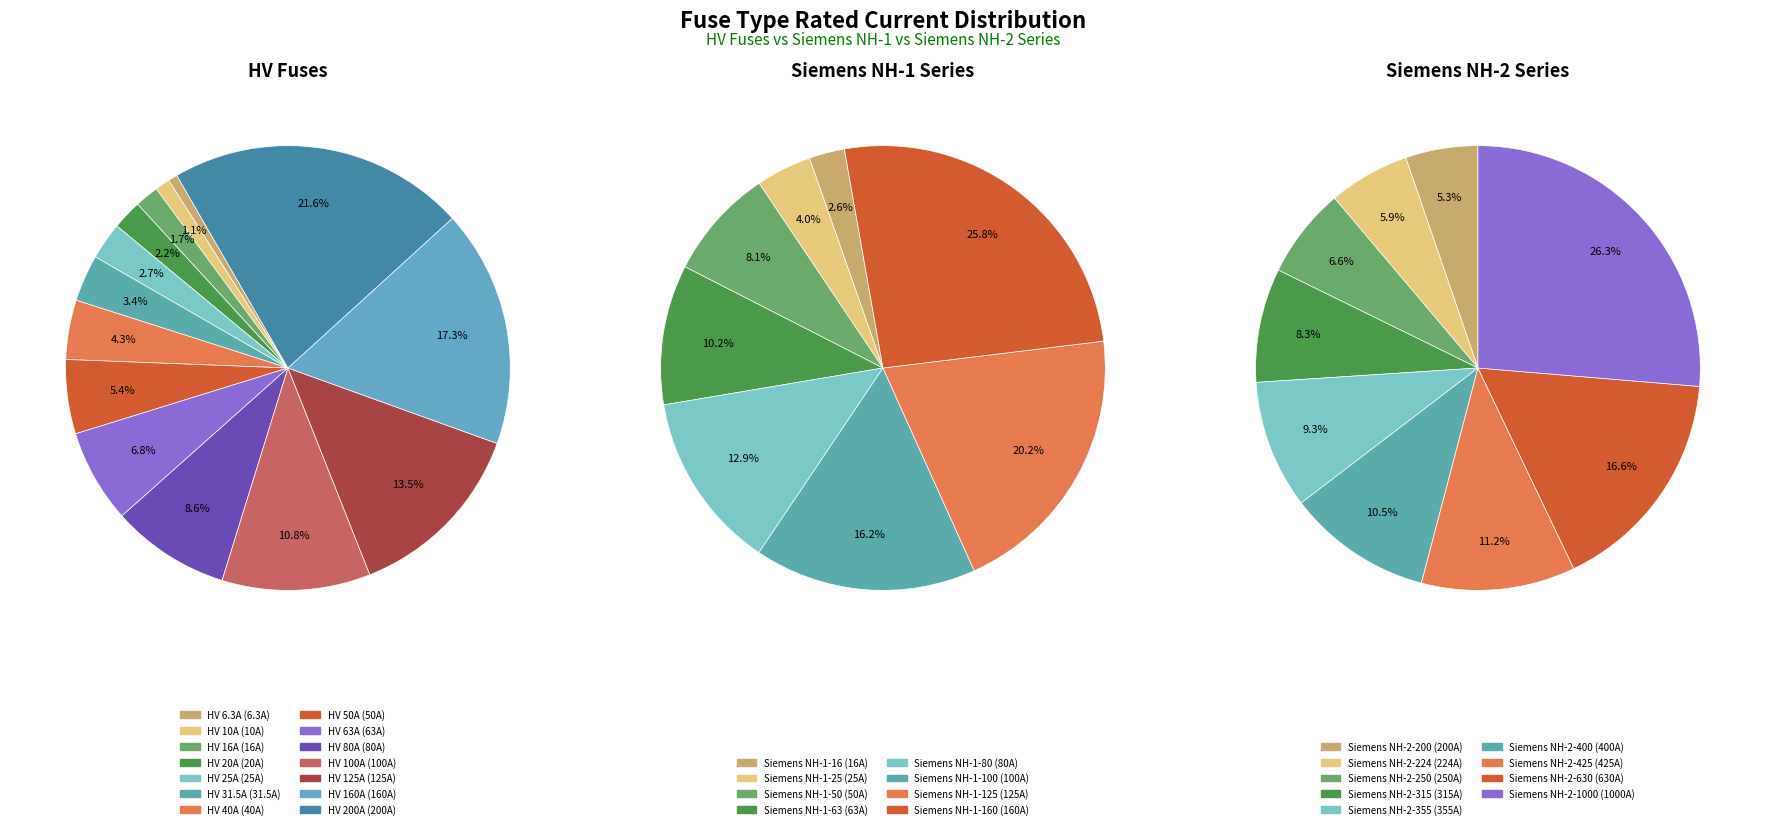

Is it true that HV 125A is 7% of the pie?

False